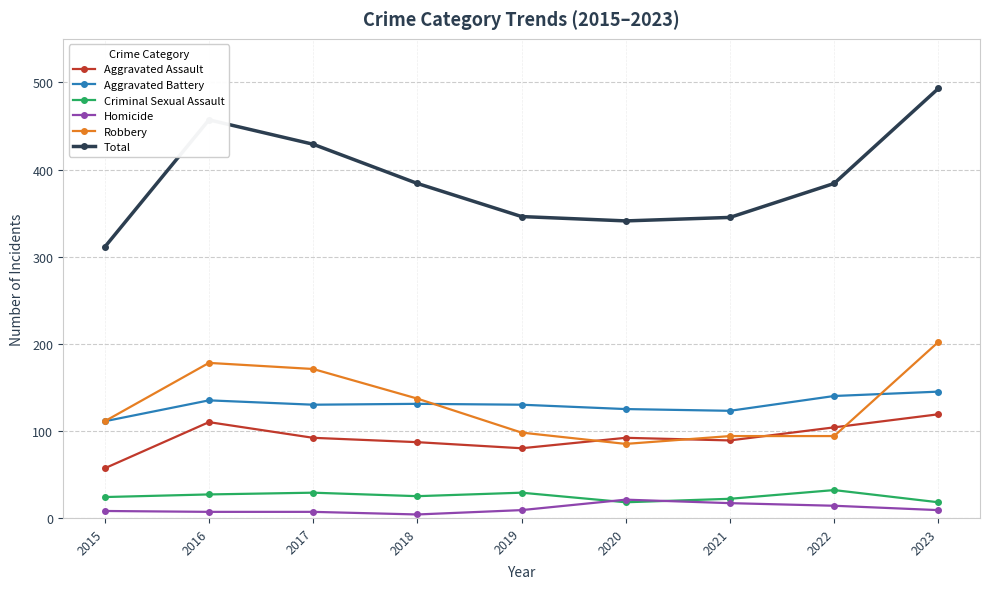

What is the difference between the Homicide values at 2017 and 2015?

1